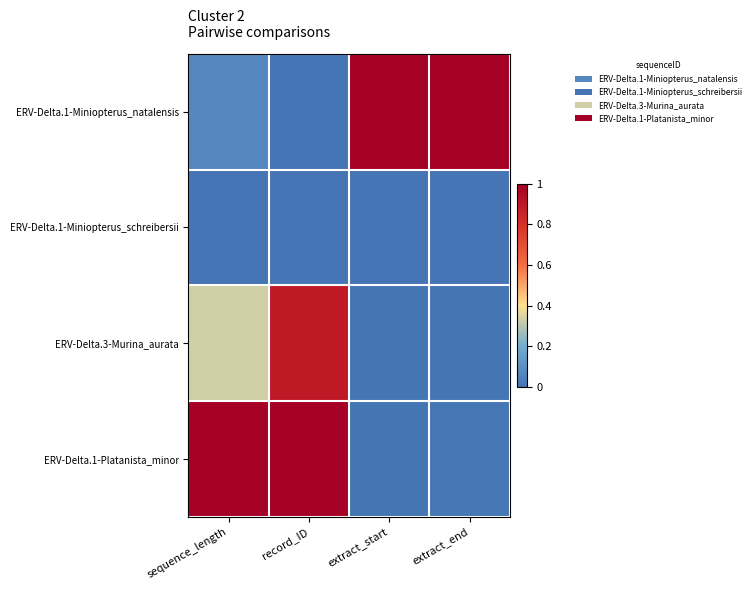

Reading left to right, transcribe all the data shown in this chart.

ERV-Delta.1-Miniopterus_natalensis: sequence_length=0.1	record_ID=0.0	extract_start=1.0	extract_end=1.0
ERV-Delta.1-Miniopterus_schreibersii: sequence_length=0.0	record_ID=0.0	extract_start=0.0	extract_end=0.0
ERV-Delta.3-Murina_aurata: sequence_length=0.3	record_ID=0.9	extract_start=0.0	extract_end=0.0
ERV-Delta.1-Platanista_minor: sequence_length=1.0	record_ID=1.0	extract_start=0.0	extract_end=0.0